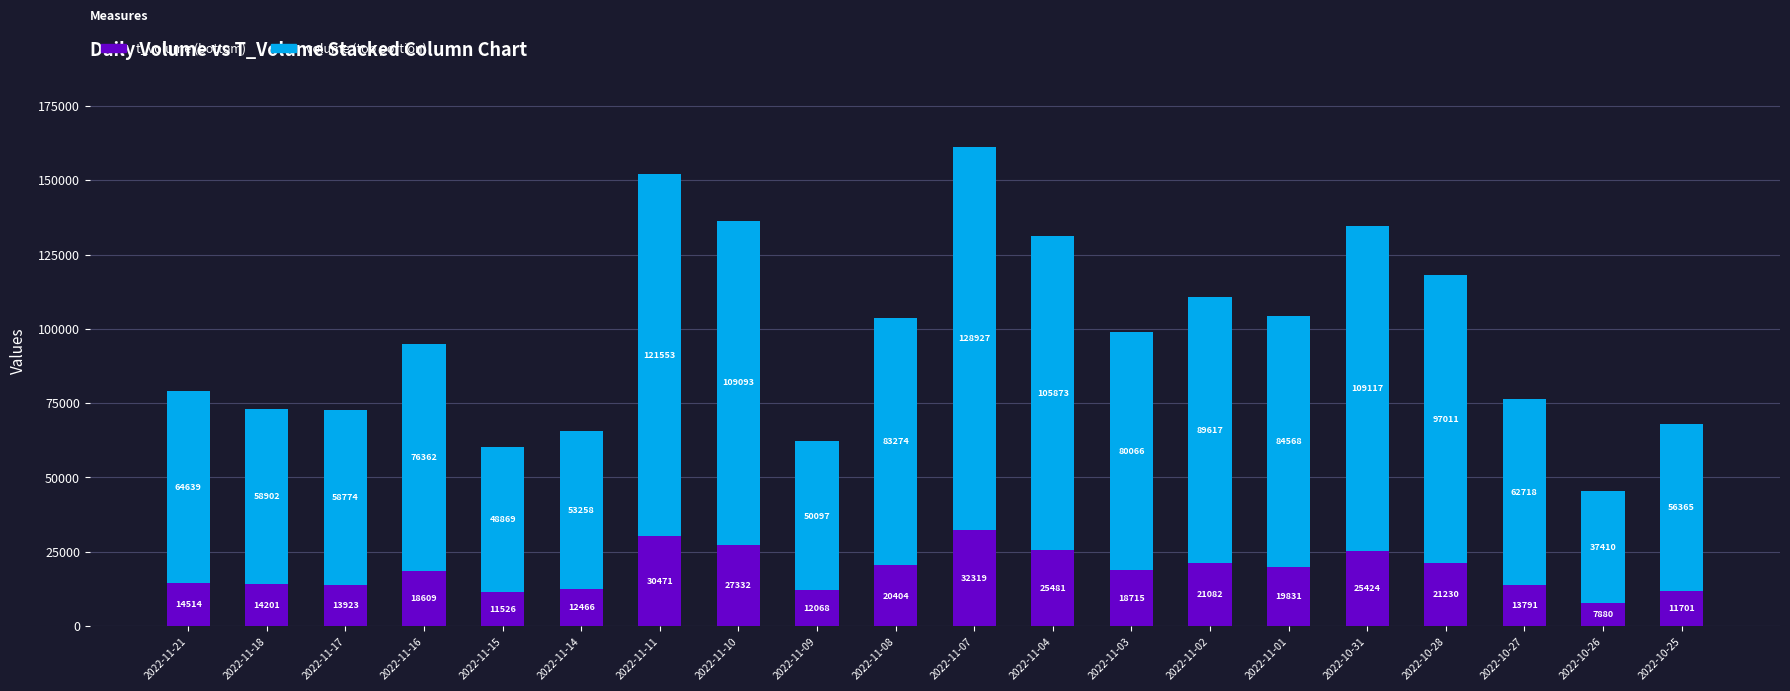

What is the total value across all series at 2022-11-21?

79153